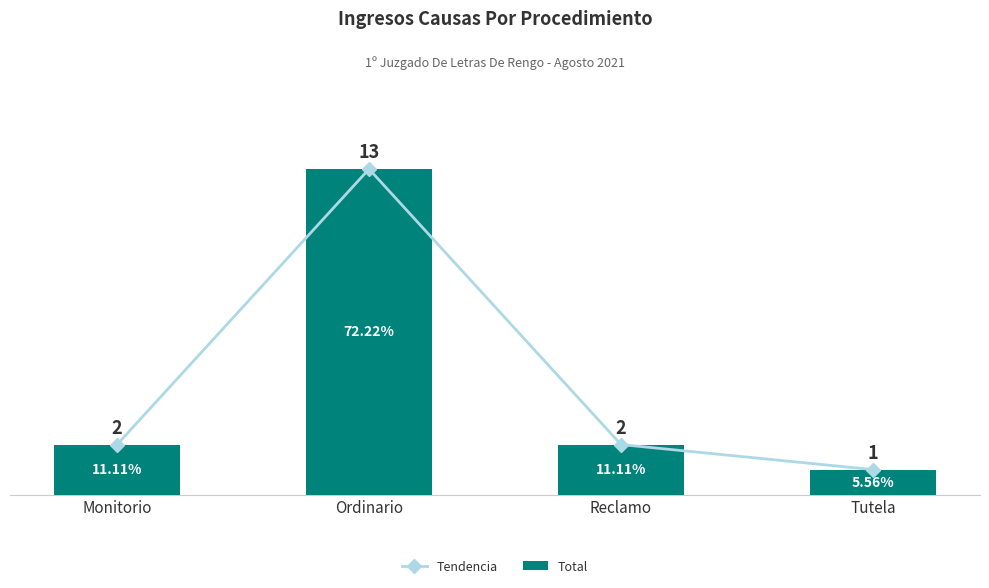

Reading left to right, list all the values displayed in this chart.

Tendencia: 2	13	2	1
Total: 2	13	2	1